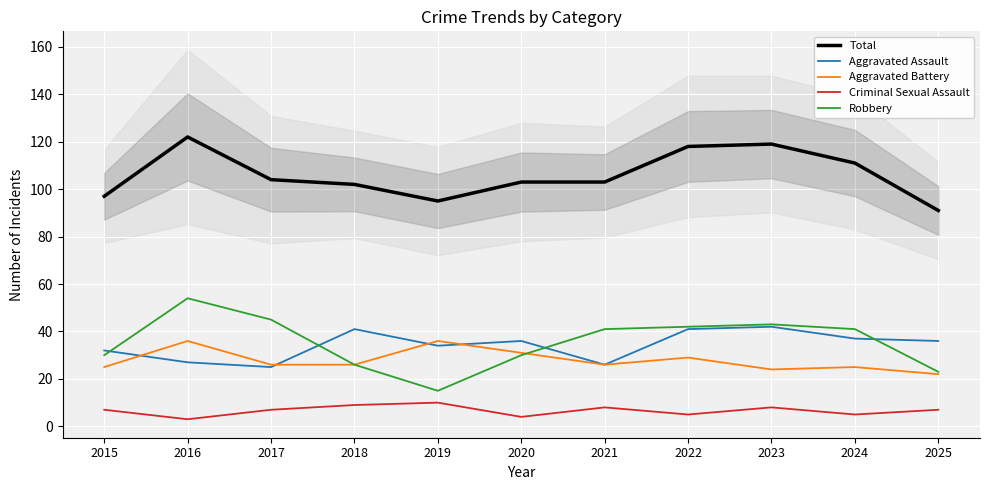

What is the value of the Robbery point at the 1st from the left?

30